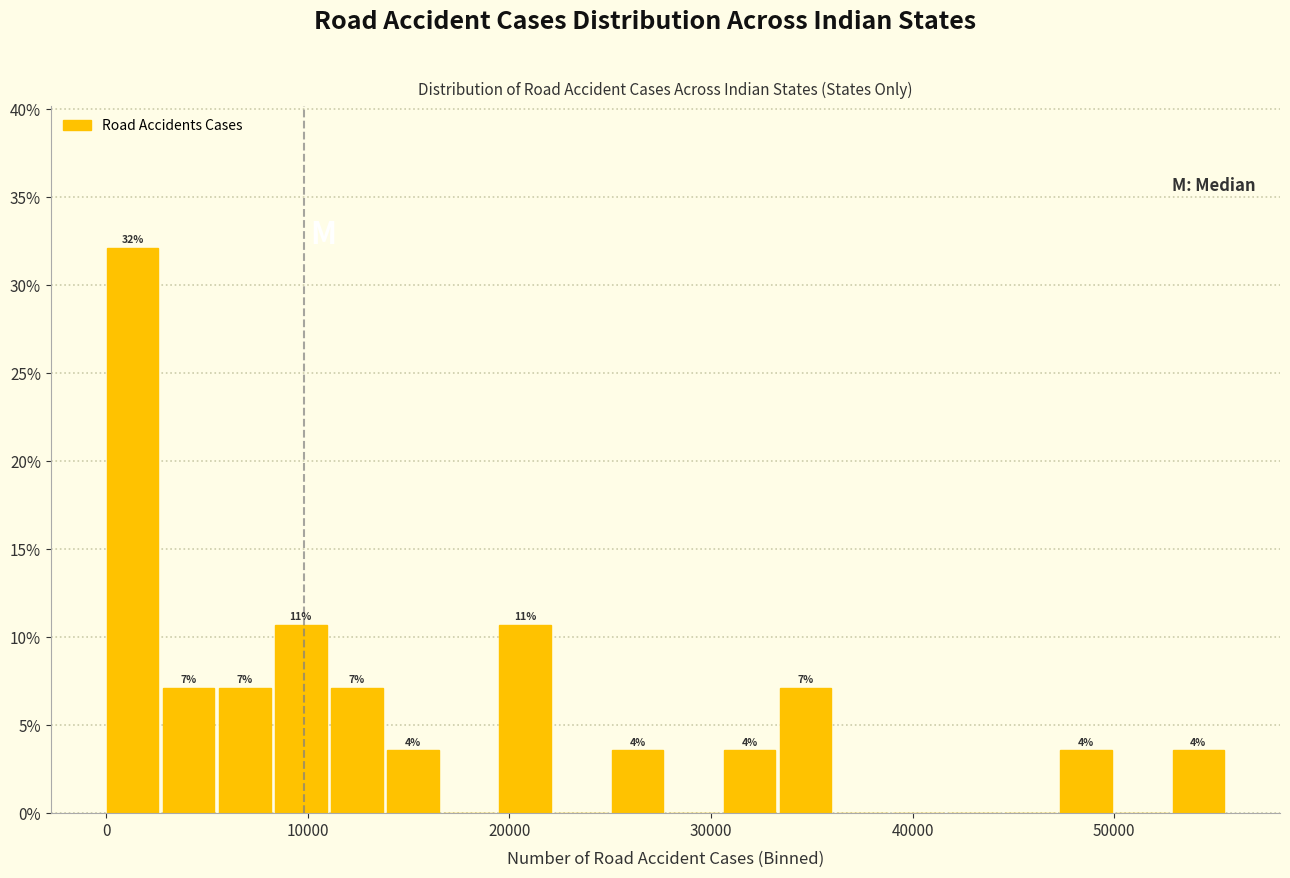

Around what value on the x-axis is the tallest bar? Give the approximate position of its centre, as read against the axis.

1000